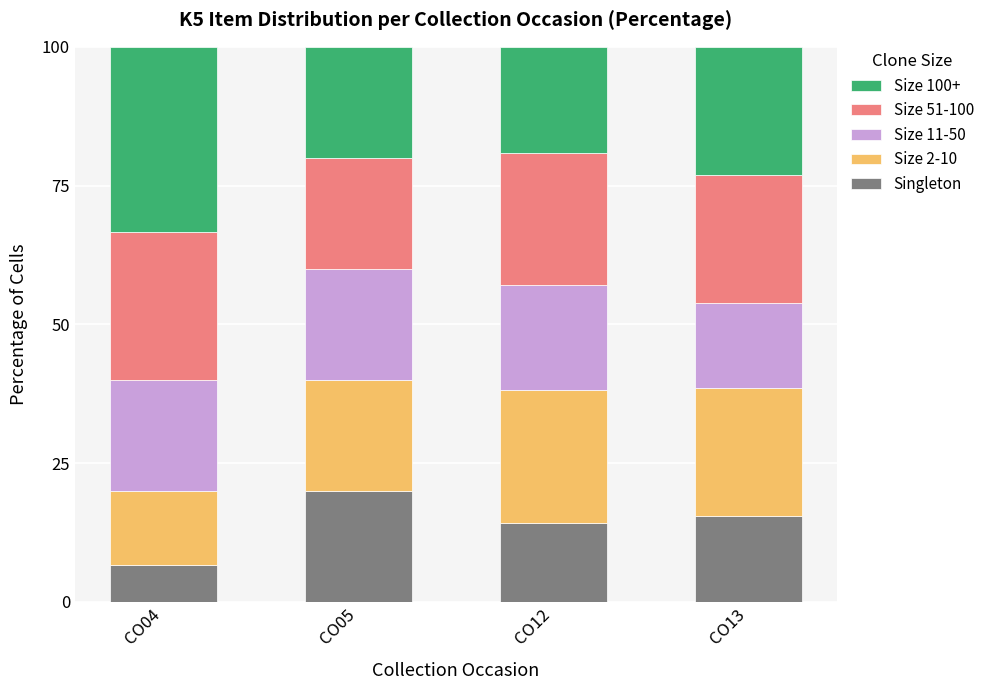

What is the total value across all series at CO13?

100.0